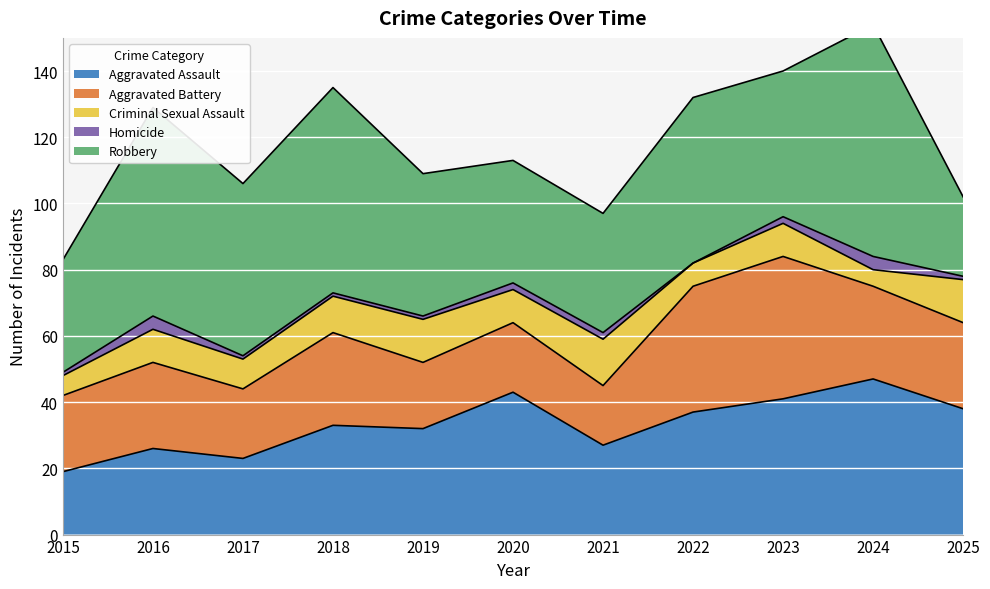

What is the difference between the Homicide values at 2023 and 2024?

2